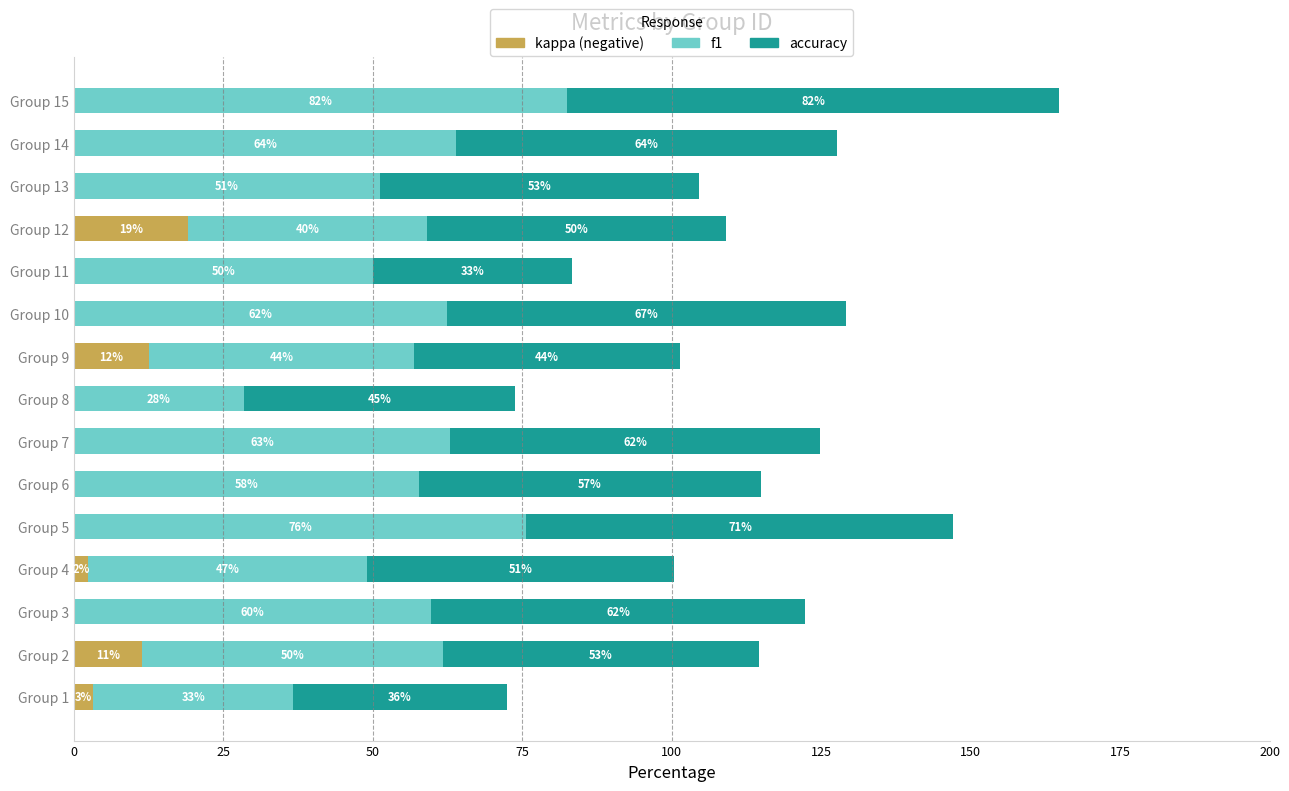

At which category is the sum across all series the highest?

Group 15